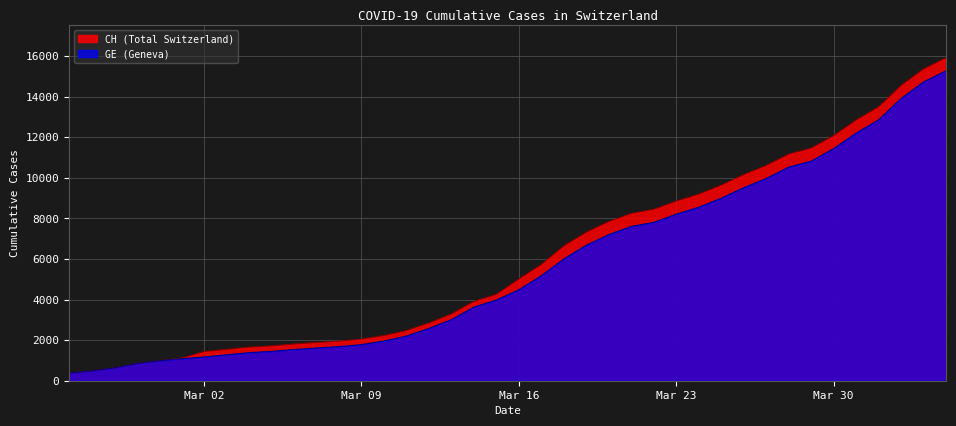

Rank the series by their maximum value, from lowest to highest.

GE (Geneva), CH (Total Switzerland)